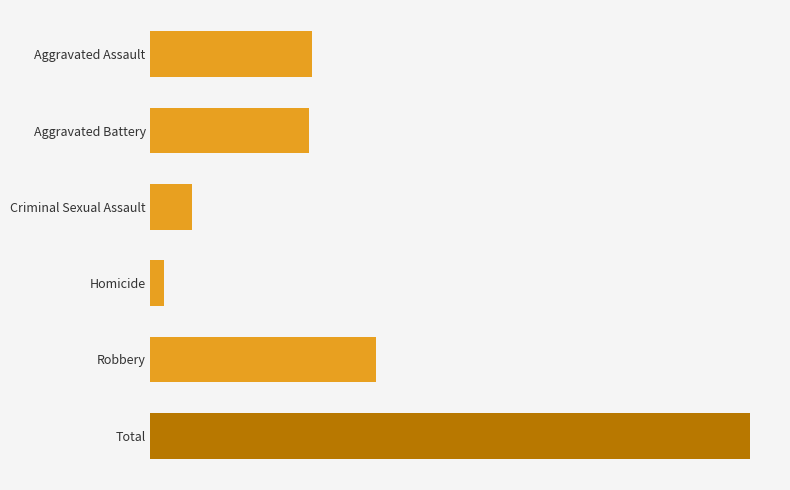

Which label corresponds to the largest value in the chart?

Total